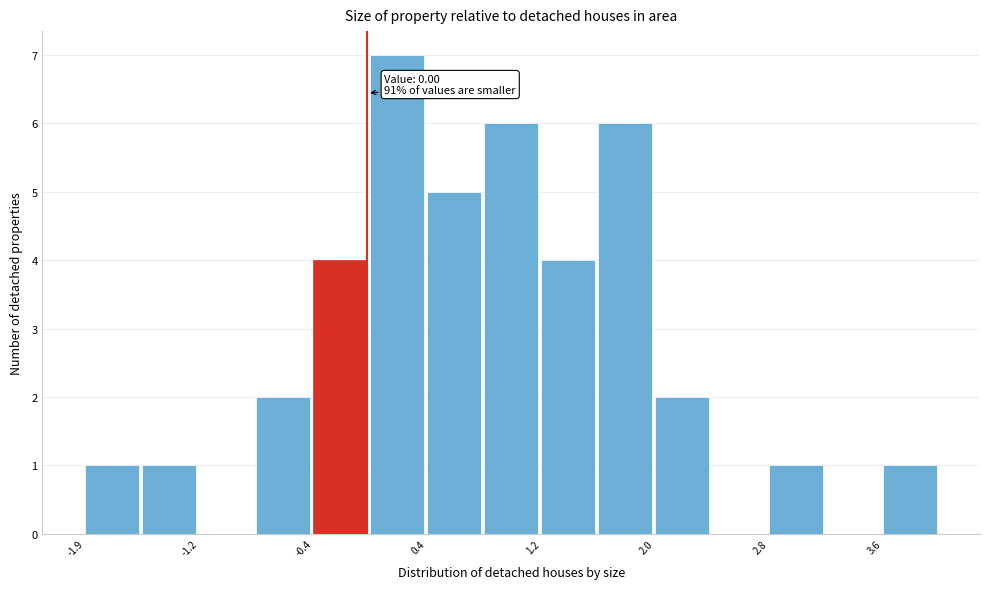

Around what value on the x-axis is the tallest bar? Give the approximate position of its centre, as read against the axis.

0.2